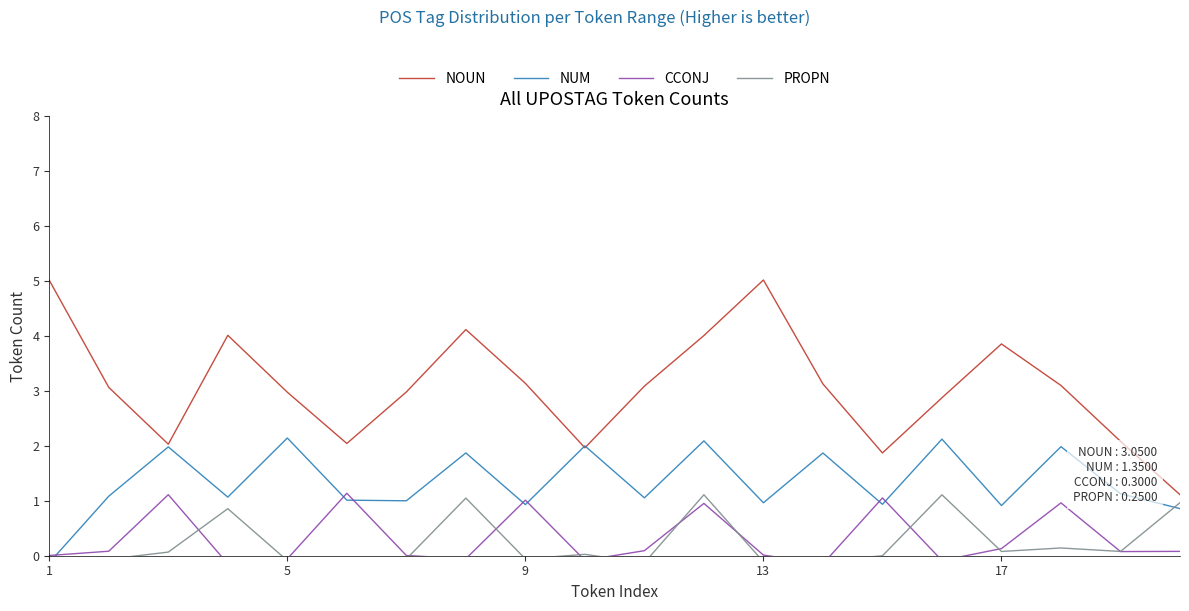

How many values in NUM are below zero?

1